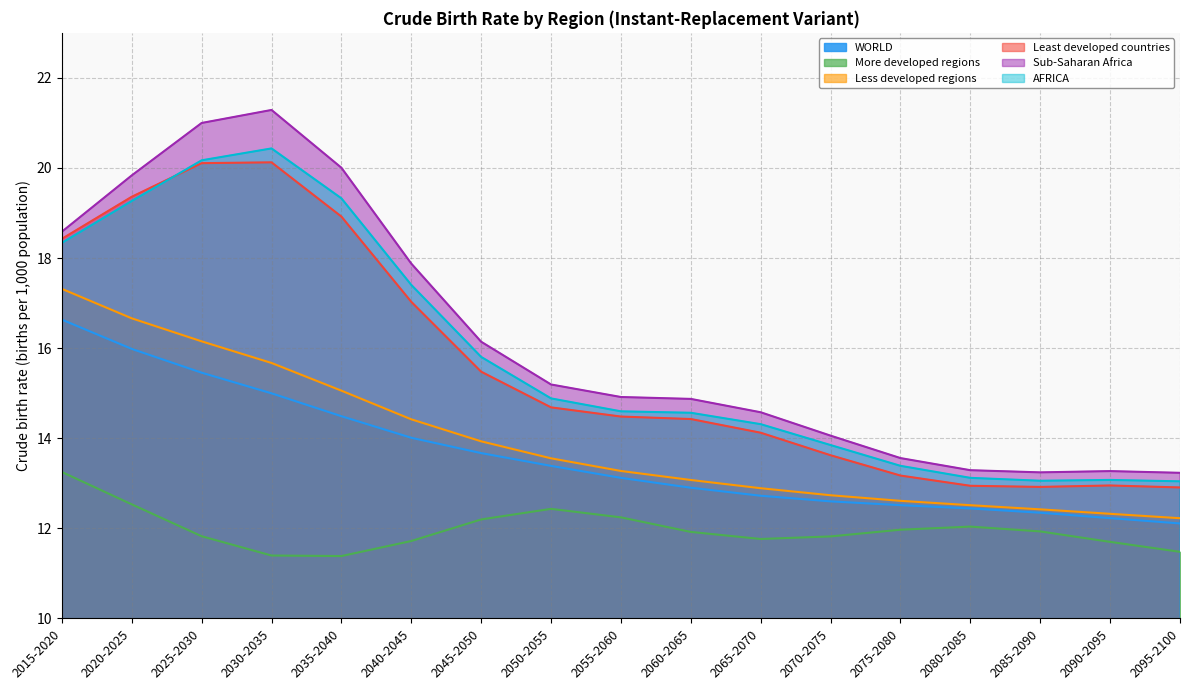

Reading right to left, what are all the values shown in this chart?

WORLD: 2095-2100=12.1	2090-2095=12.2	2085-2090=12.3	2080-2085=12.4	2075-2080=12.5	2070-2075=12.6	2065-2070=12.7	2060-2065=12.9	2055-2060=13.1	2050-2055=13.4	2045-2050=13.7	2040-2045=14.0	2035-2040=14.5	2030-2035=15.0	2025-2030=15.5	2020-2025=16.0	2015-2020=16.6
More developed regions: 2095-2100=11.5	2090-2095=11.7	2085-2090=11.9	2080-2085=12.0	2075-2080=12.0	2070-2075=11.8	2065-2070=11.8	2060-2065=11.9	2055-2060=12.2	2050-2055=12.4	2045-2050=12.2	2040-2045=11.7	2035-2040=11.4	2030-2035=11.4	2025-2030=11.8	2020-2025=12.5	2015-2020=13.2
Less developed regions: 2095-2100=12.2	2090-2095=12.3	2085-2090=12.4	2080-2085=12.5	2075-2080=12.6	2070-2075=12.7	2065-2070=12.9	2060-2065=13.1	2055-2060=13.3	2050-2055=13.6	2045-2050=13.9	2040-2045=14.4	2035-2040=15.1	2030-2035=15.7	2025-2030=16.2	2020-2025=16.7	2015-2020=17.3
Least developed countries: 2095-2100=12.9	2090-2095=13.0	2085-2090=12.9	2080-2085=12.9	2075-2080=13.2	2070-2075=13.6	2065-2070=14.1	2060-2065=14.4	2055-2060=14.5	2050-2055=14.7	2045-2050=15.5	2040-2045=17.0	2035-2040=18.9	2030-2035=20.1	2025-2030=20.1	2020-2025=19.4	2015-2020=18.4
Sub-Saharan Africa: 2095-2100=13.2	2090-2095=13.3	2085-2090=13.2	2080-2085=13.3	2075-2080=13.6	2070-2075=14.1	2065-2070=14.6	2060-2065=14.9	2055-2060=14.9	2050-2055=15.2	2045-2050=16.1	2040-2045=17.9	2035-2040=20.0	2030-2035=21.3	2025-2030=21.0	2020-2025=19.8	2015-2020=18.6
AFRICA: 2095-2100=13.0	2090-2095=13.1	2085-2090=13.1	2080-2085=13.1	2075-2080=13.4	2070-2075=13.8	2065-2070=14.3	2060-2065=14.6	2055-2060=14.6	2050-2055=14.9	2045-2050=15.8	2040-2045=17.4	2035-2040=19.3	2030-2035=20.4	2025-2030=20.2	2020-2025=19.3	2015-2020=18.3